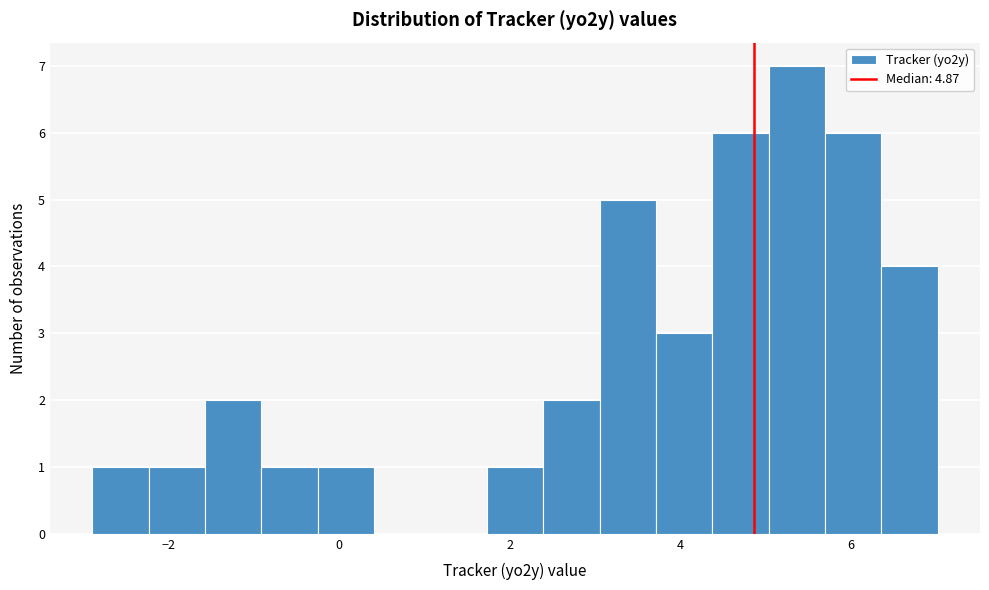

Read against the x-axis, roughly where is the centre of the tallest bar?

5.4